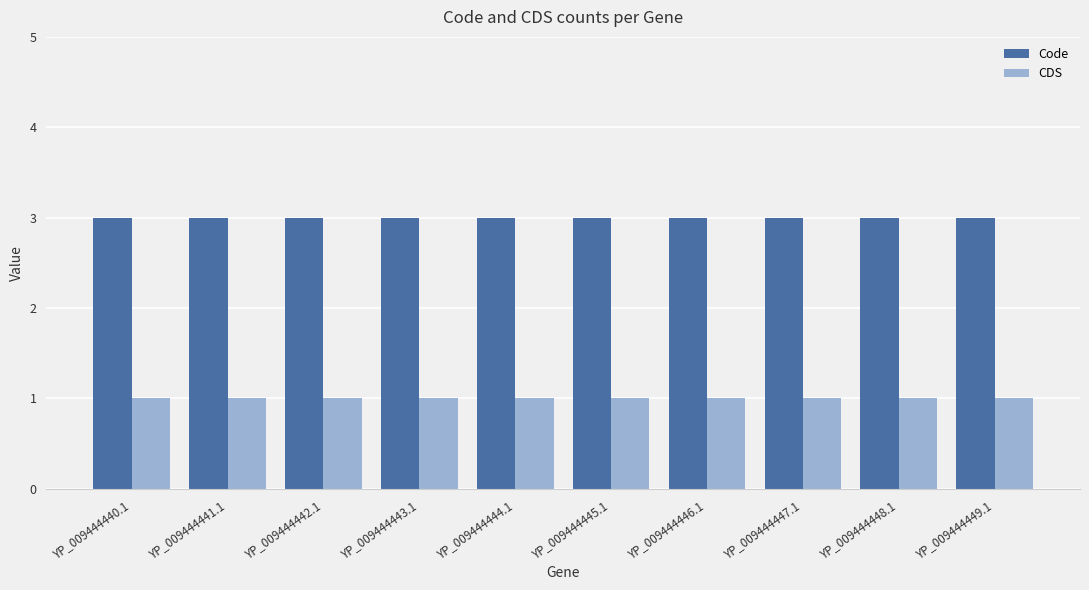

What is the label of the 3rd bar from the left?

YP_009444442.1